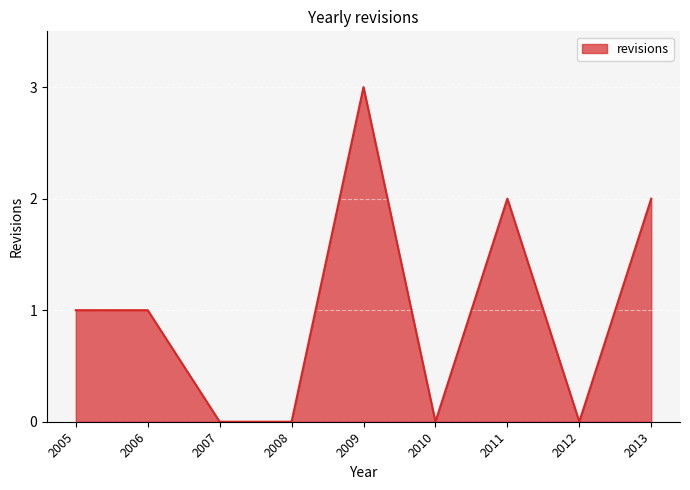

What is the difference between the maximum and minimum values?

3